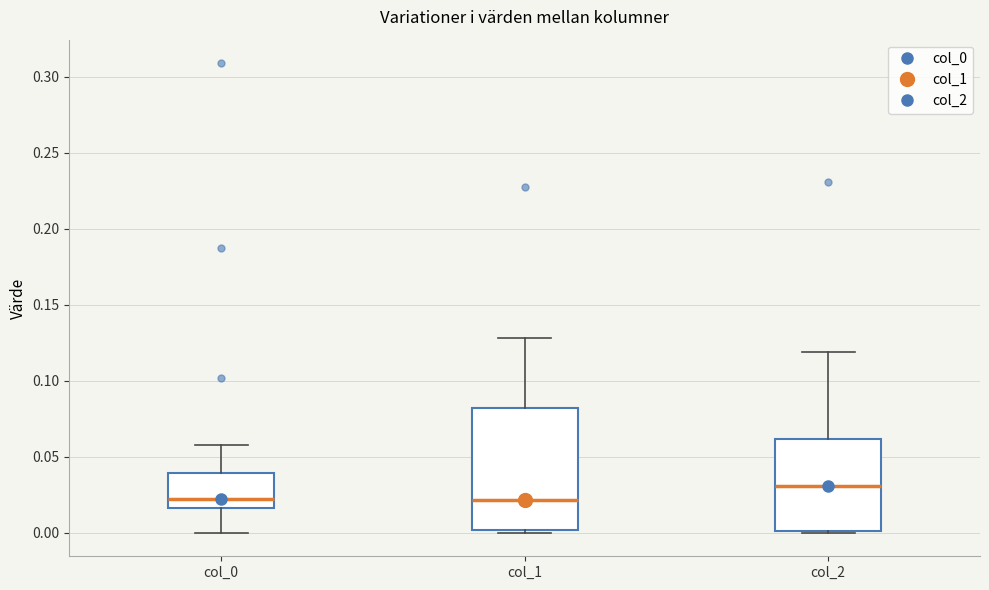

Reading left to right, read every box against the y-axis: the position of its median line, the range the box covers, and the ends of its whiskers. The values are not printed on the chart, so give them approximately, as read against the axis.

col_0: median 0.020, box 0.015 to 0.040, whiskers 0.000 to 0.060
col_1: median 0.020, box 0.000 to 0.080, whiskers 0.000 (just below the box's lower edge) to 0.130
col_2: median 0.030, box 0.000 to 0.060, whiskers 0.000 to 0.120